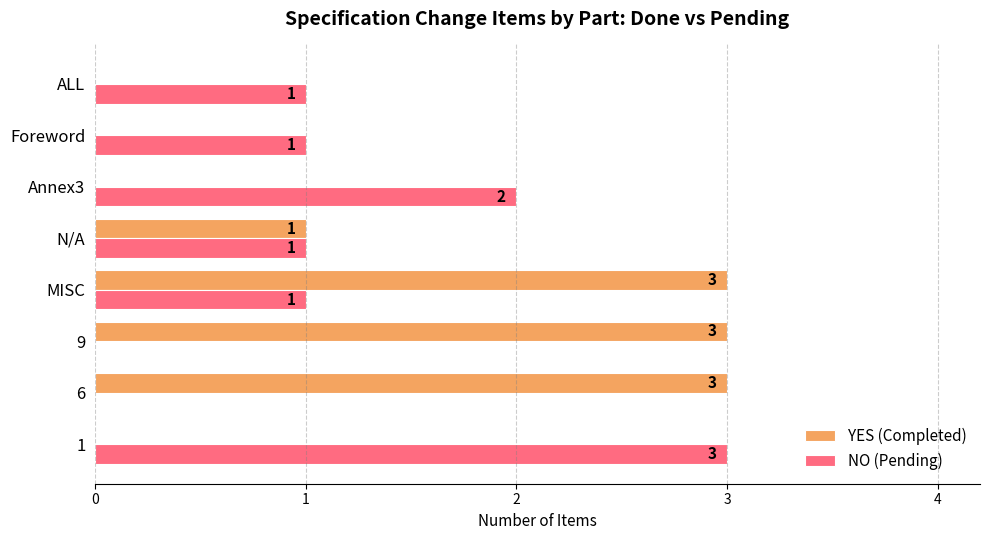

What is the sum of all YES (Completed) values?

10